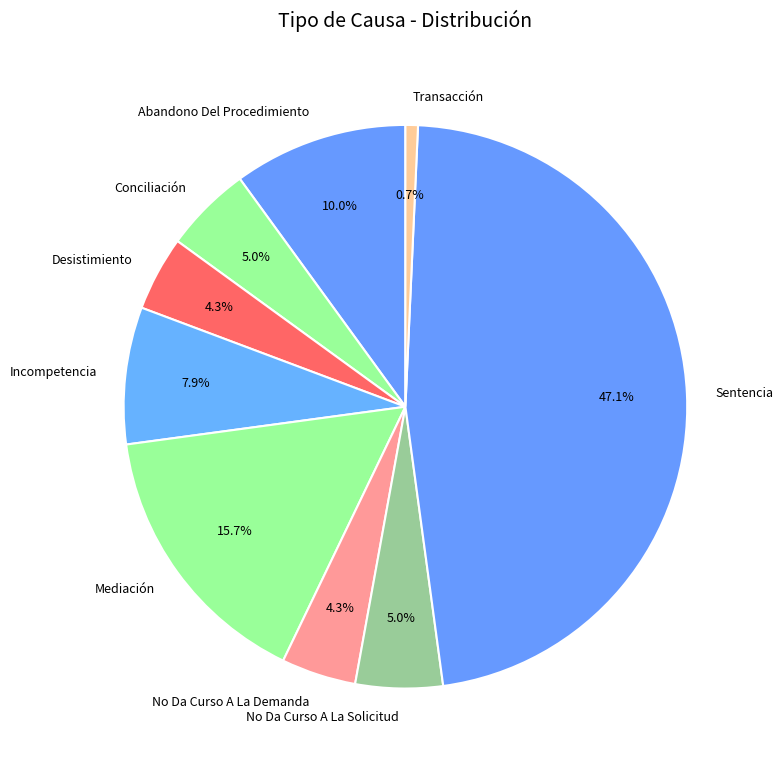

Is it true that Sentencia is 47% of the pie?

True